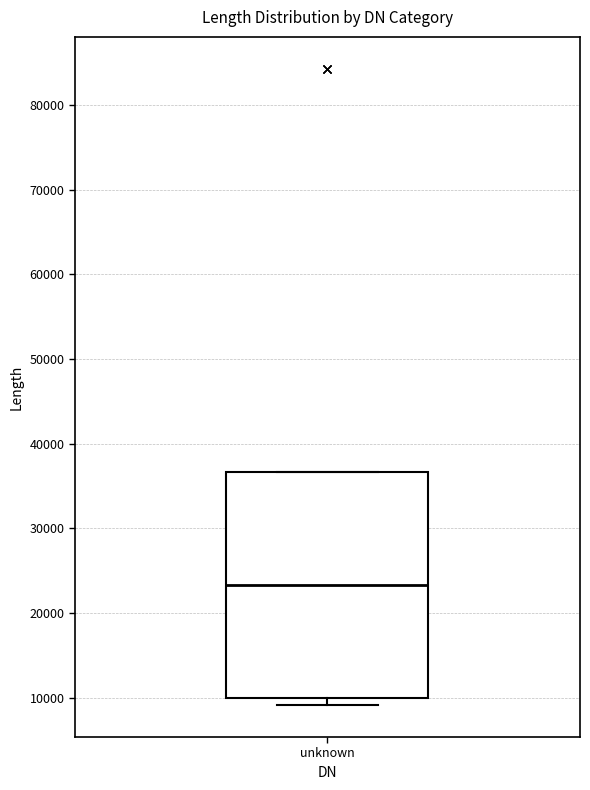

Read this box plot against the y-axis: the position of the median line, the range covered by the box, and the ends of both whiskers. The values are not printed on the chart, so give them approximately, as read against the axis.

median 23000, box 10000 to 37000, whiskers 9000 to 37000